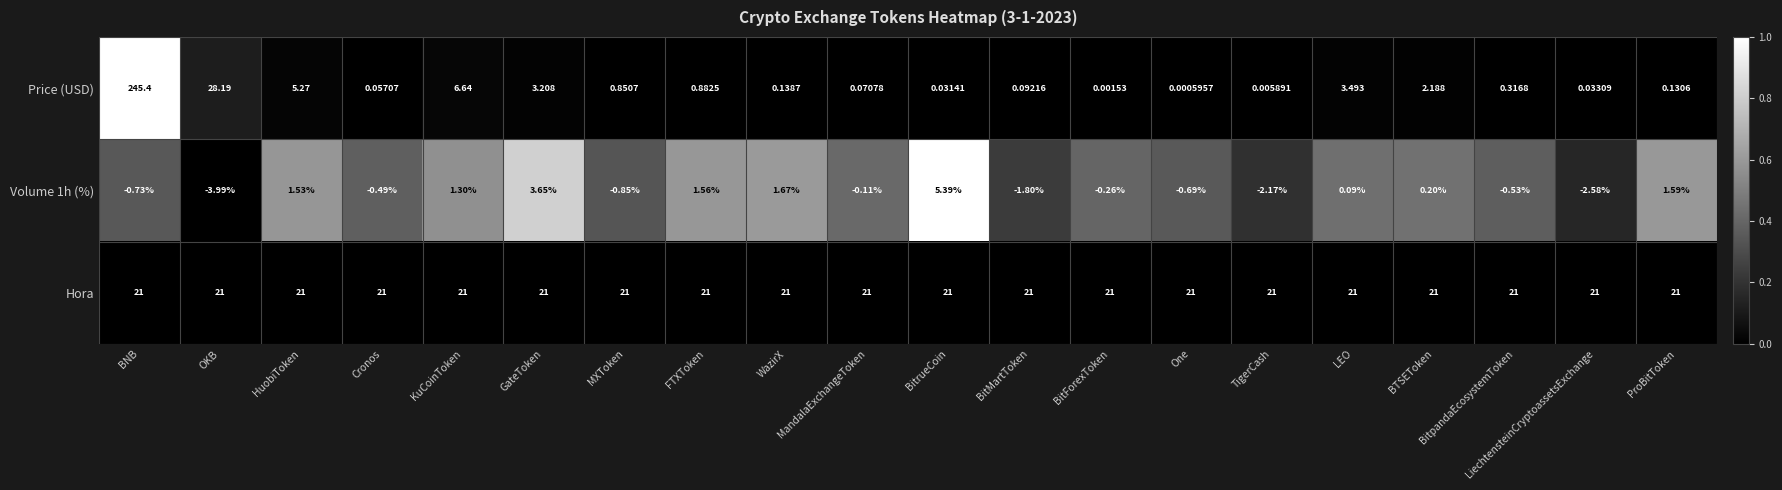

List the labels in order of Price (USD) value, largest first.

BNB, OKB, KuCoinToken, HuobiToken, LEO, GateToken, BTSEToken, FTXToken, MXToken, BitpandaEcosystemToken, WazirX, ProBitToken, BitMartToken, MandalaExchangeToken, Cronos, LiechtensteinCryptoassetsExchange, BitrueCoin, TigerCash, BitForexToken, One